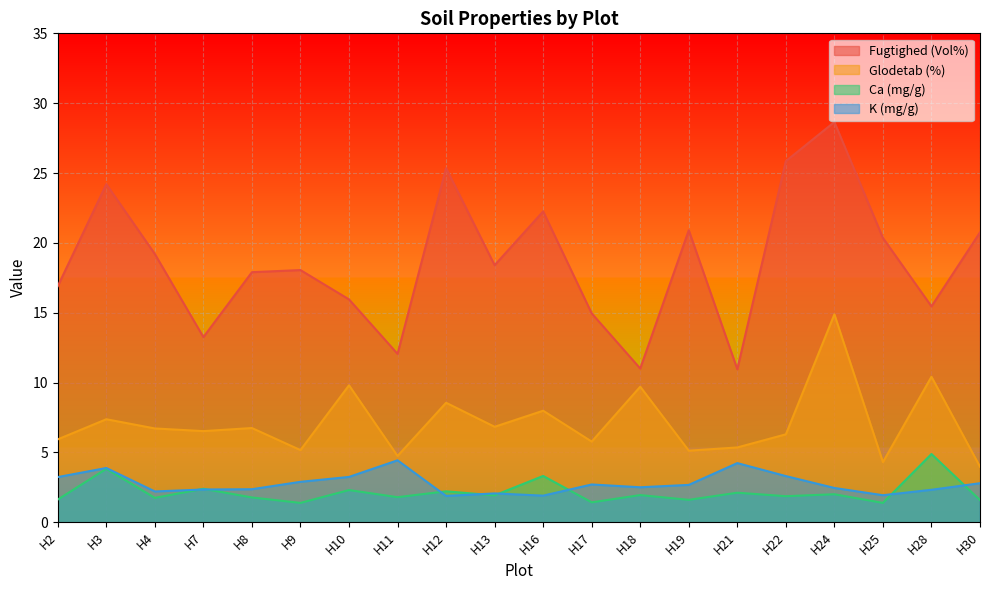

Is it true that Fugtighed (Vol%) equals 14.9 at H17?

True